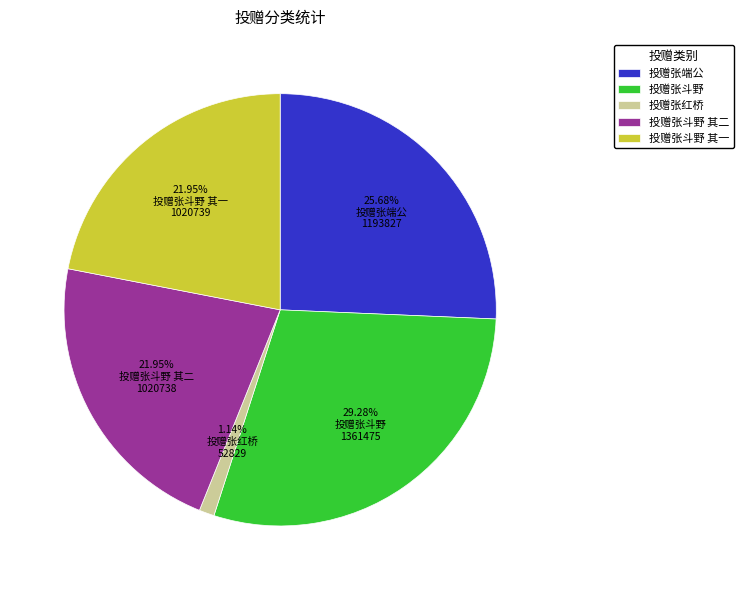

Which has a higher value, 投赠张斗野 其一 or 投赠张红桥?

投赠张斗野 其一